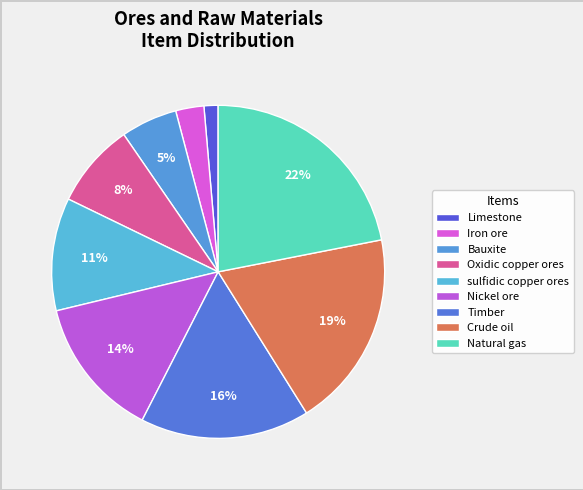

How many segments does this pie chart have?

9